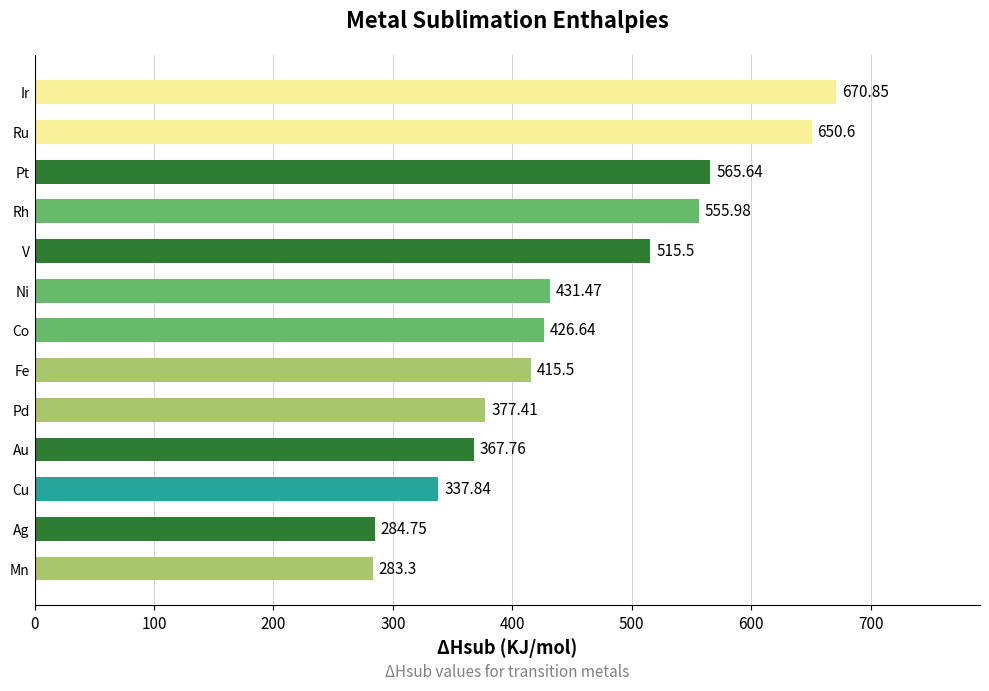

What is the sum of all values?

5883.2